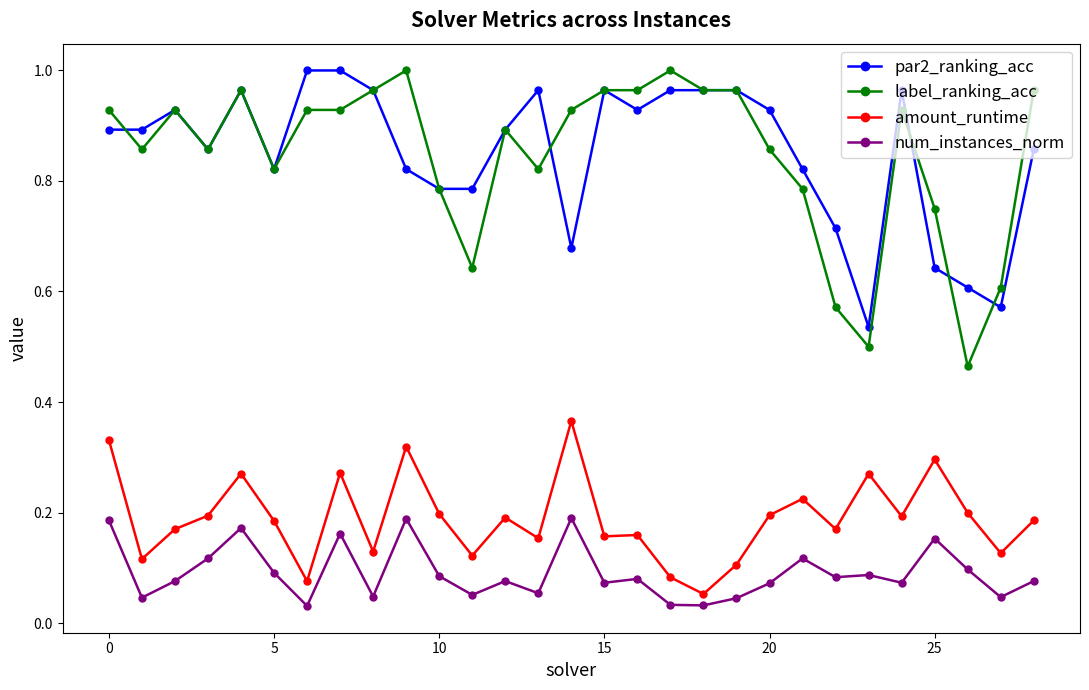

Which series has the largest range (max minus min)?

label_ranking_acc